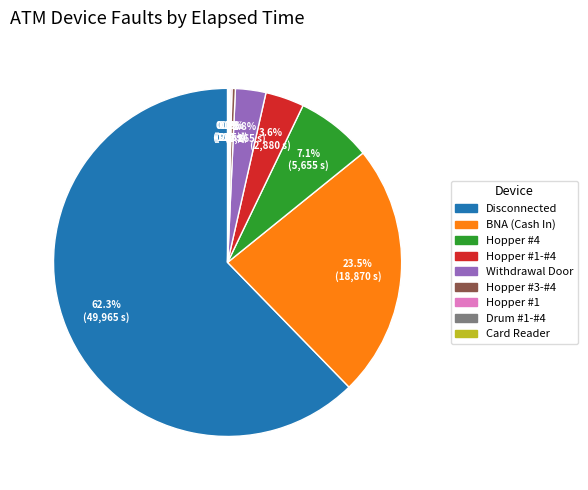

Is there a majority slice in this chart?

Yes